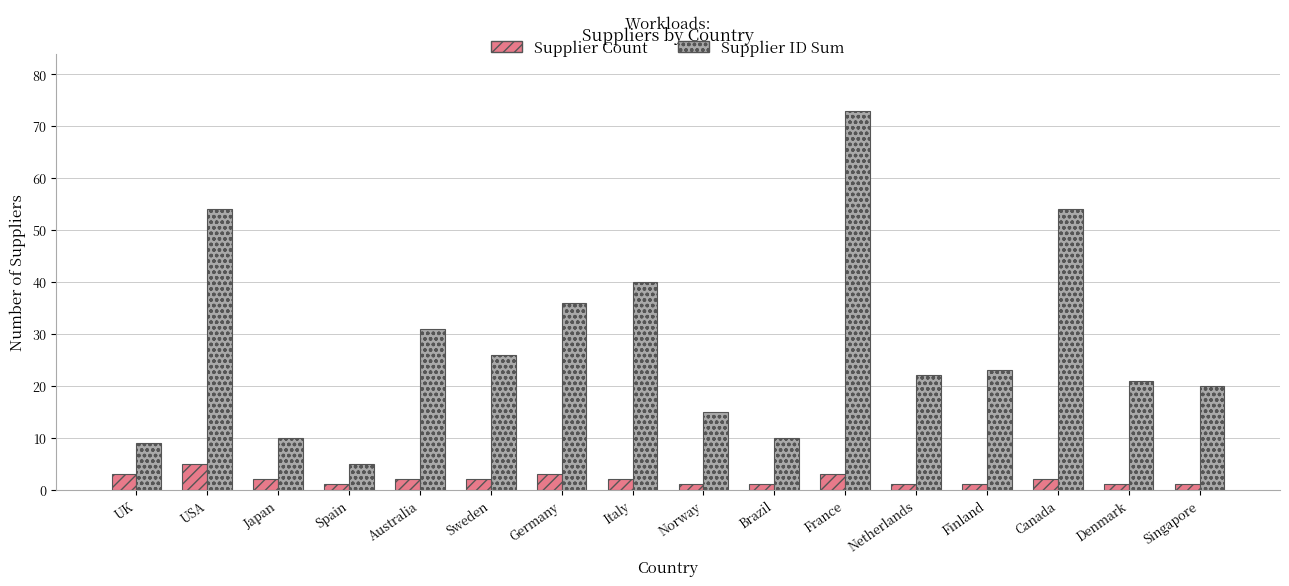

Reading right to left, extract all data points from this chart.

Supplier Count: 1	1	2	1	1	3	1	1	2	3	2	2	1	2	5	3
Supplier ID Sum: 20	21	54	23	22	73	10	15	40	36	26	31	5	10	54	9